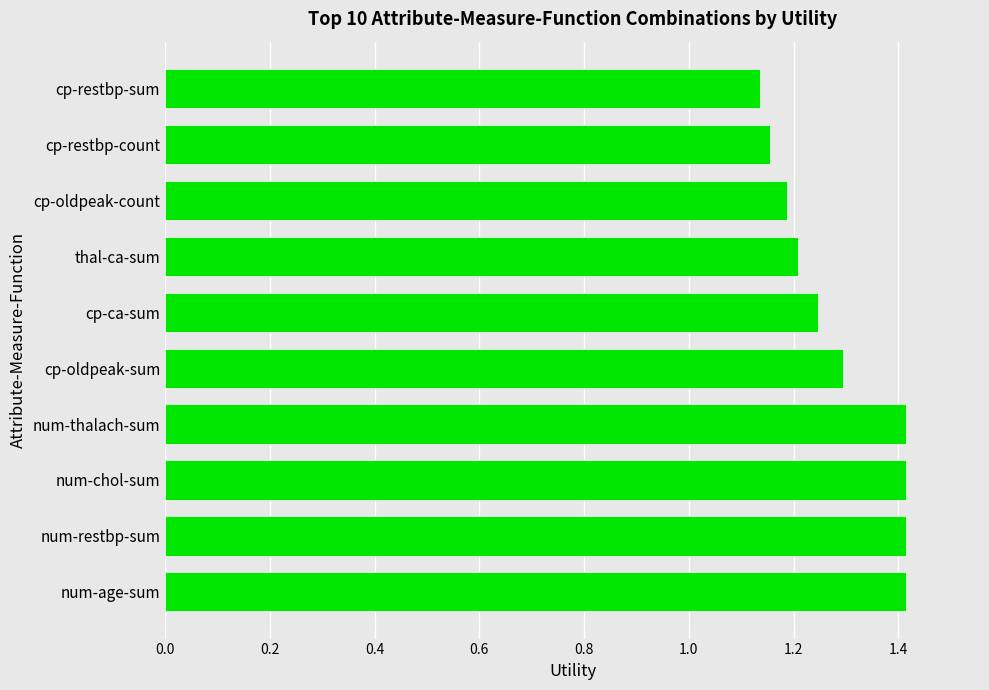

Which label corresponds to the smallest value in the chart?

cp-restbp-sum